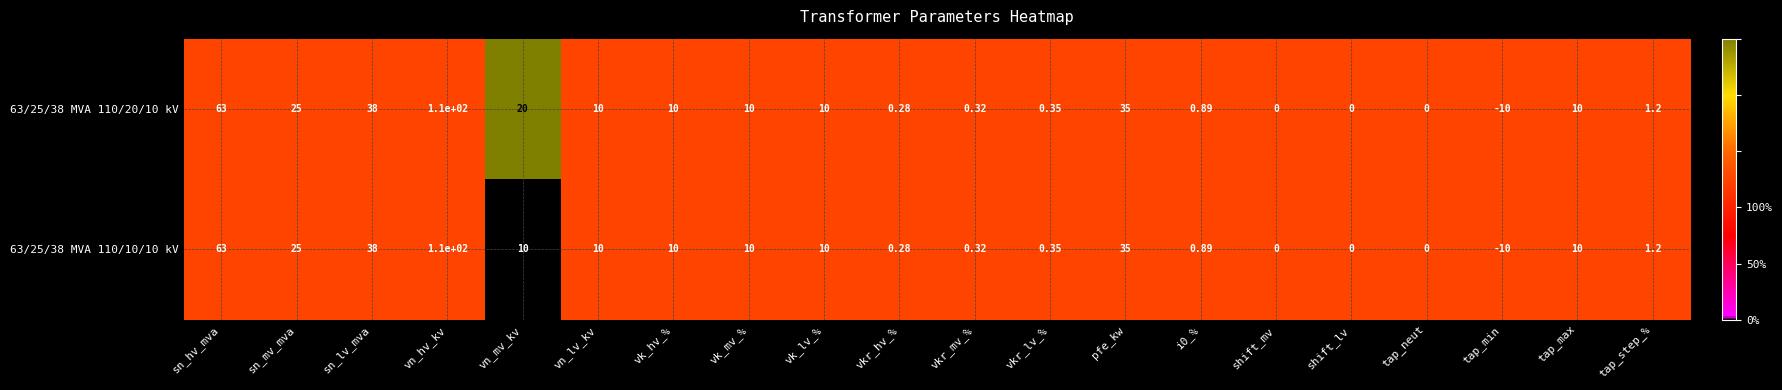

Which series has the largest total across all categories?

63/25/38 MVA 110/20/10 kV